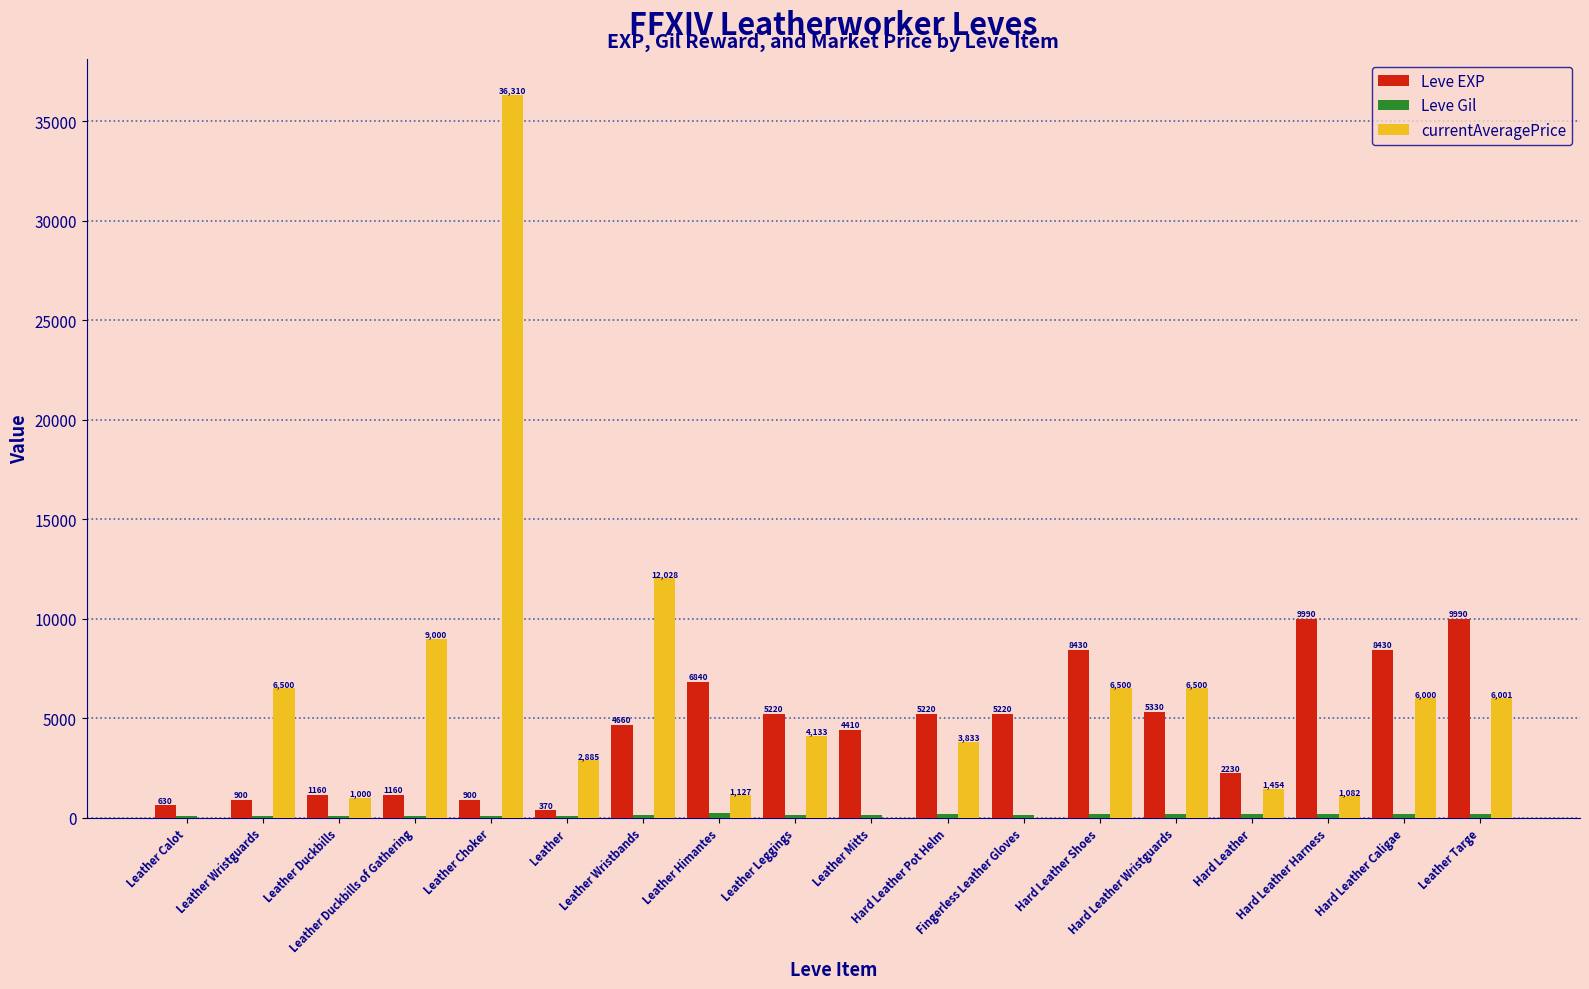

What is the greatest value displayed?

36310